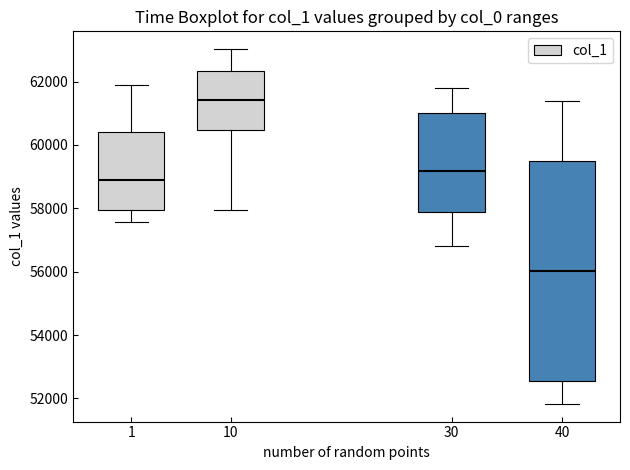

Which box's median line is the highest?

10